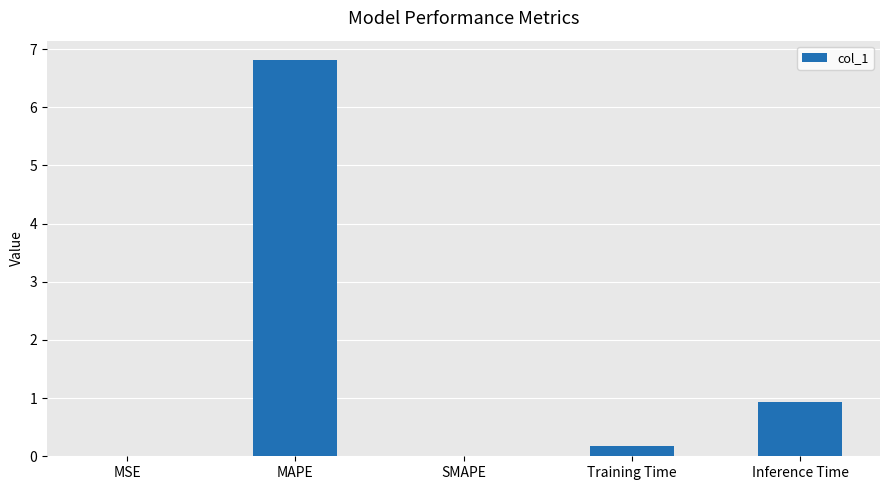

What is the sum of all values?

7.9